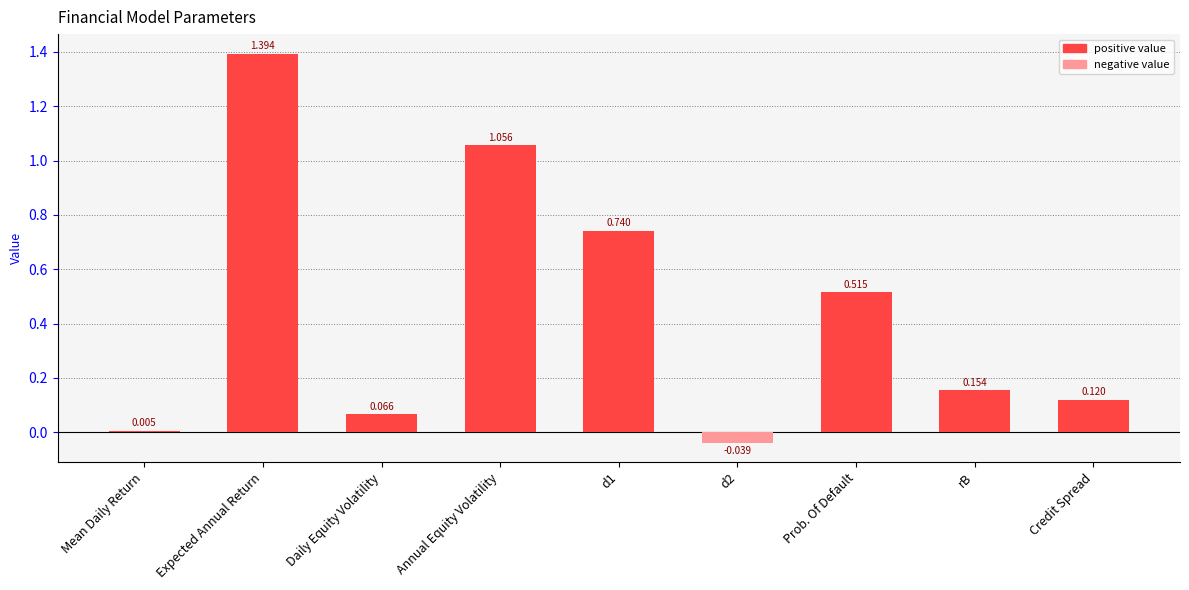

At which label is the value closest to 0?

Mean Daily Return